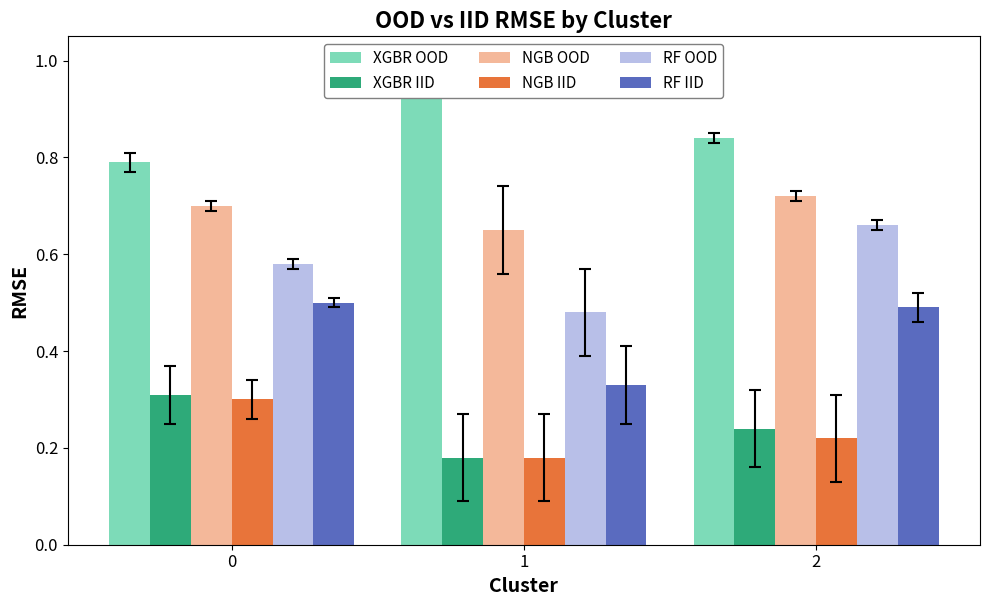

What is the difference between the highest and lowest values at 1?

0.8